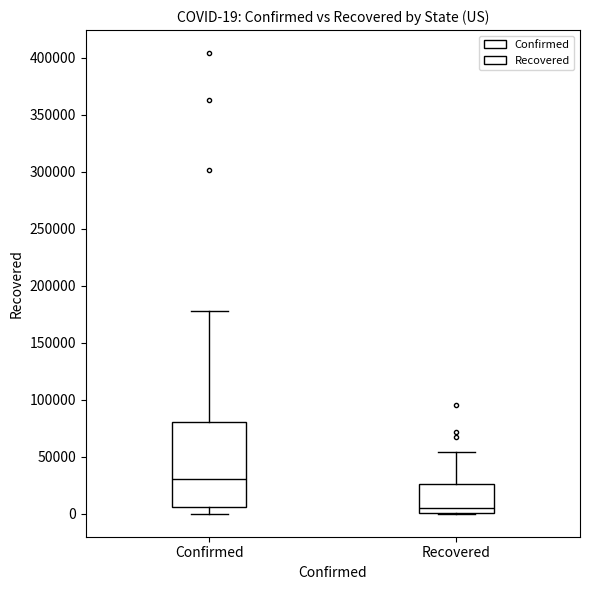

Which box's median line is the lowest?

Recovered